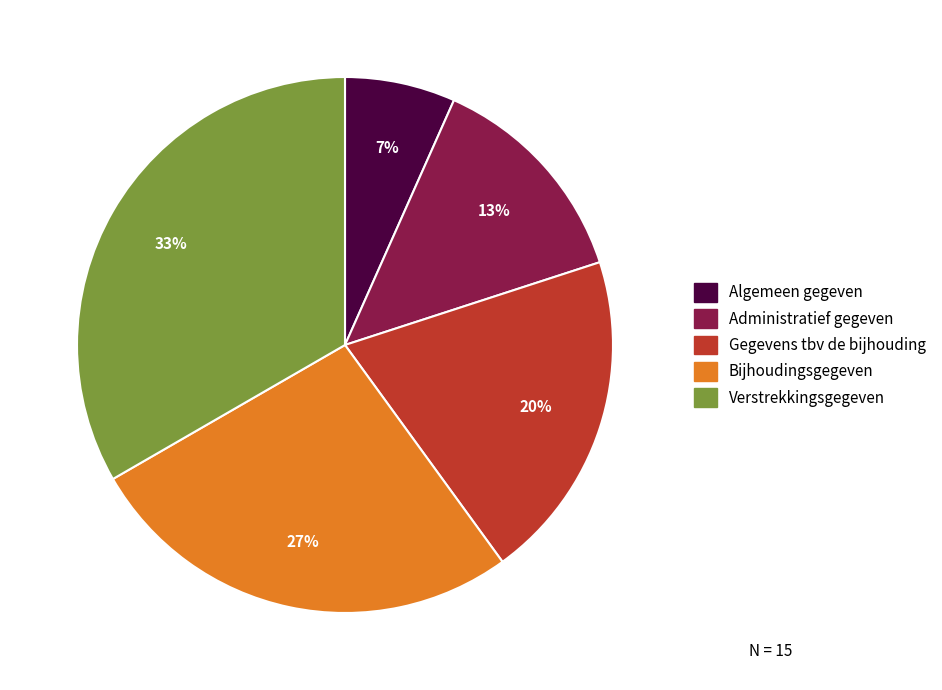

Is the sum of Bijhoudingsgegeven and Verstrekkingsgegeven greater than half?

Yes